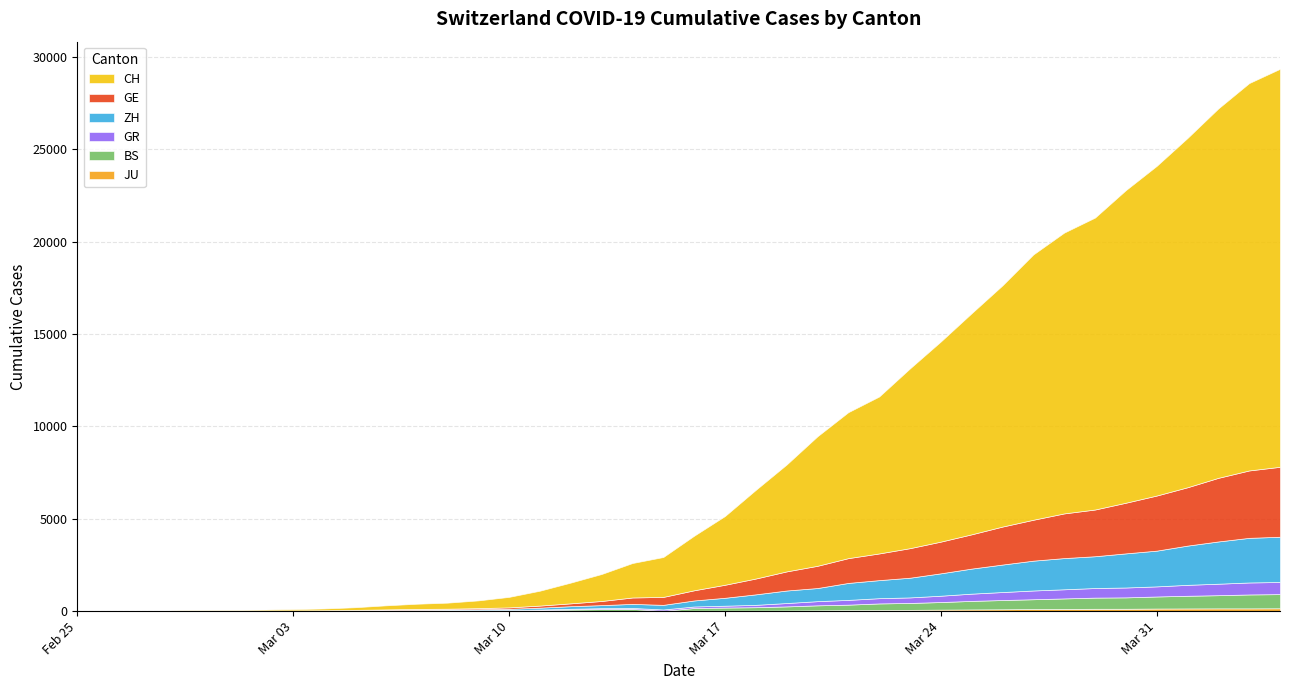

How many data points does each series have?

40